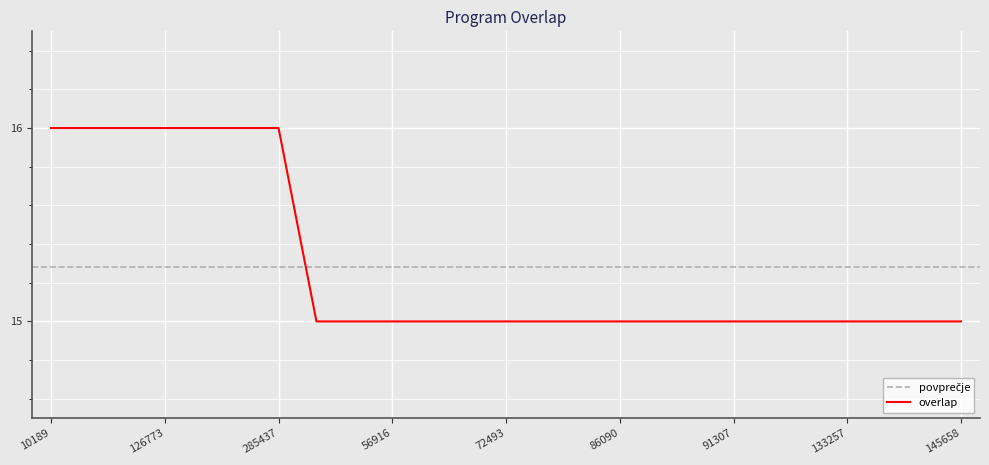

Does the chart display data point markers on the line(s)?

No